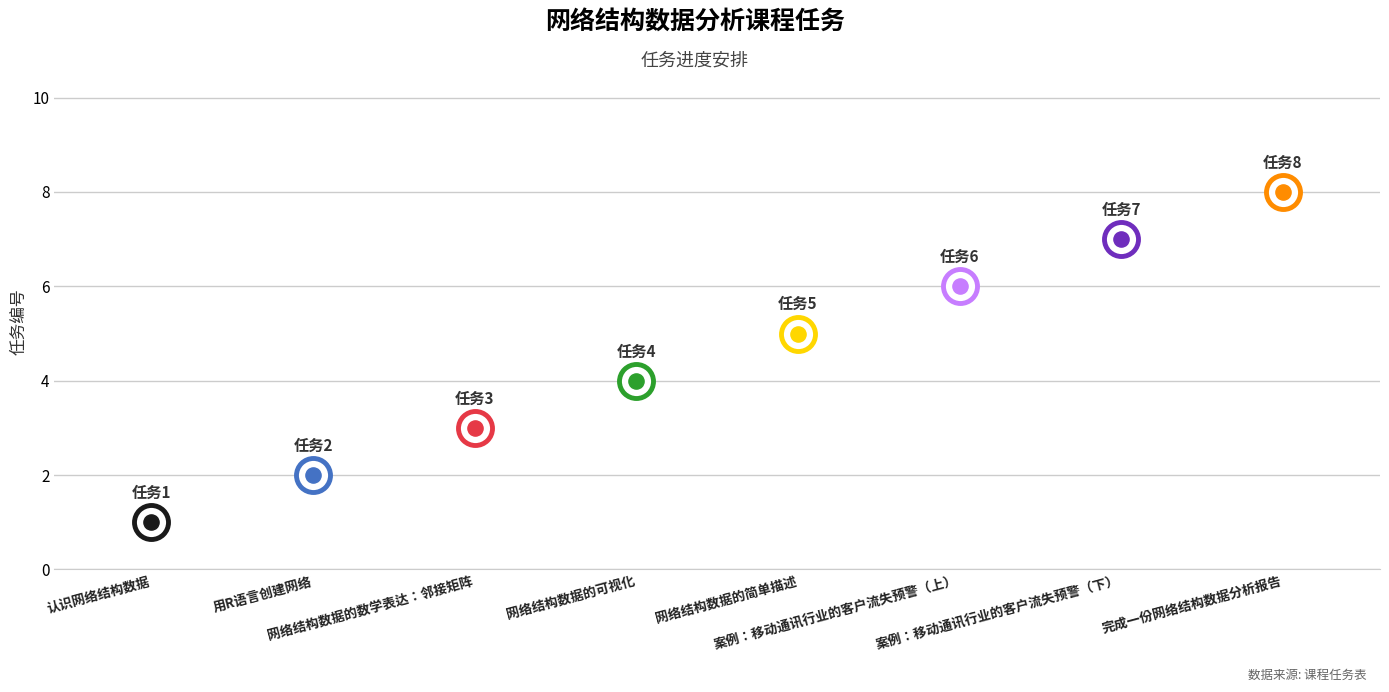

Which has a higher value, 案例：移动通讯行业的客户流失预警（下） or 认识网络结构数据?

案例：移动通讯行业的客户流失预警（下）